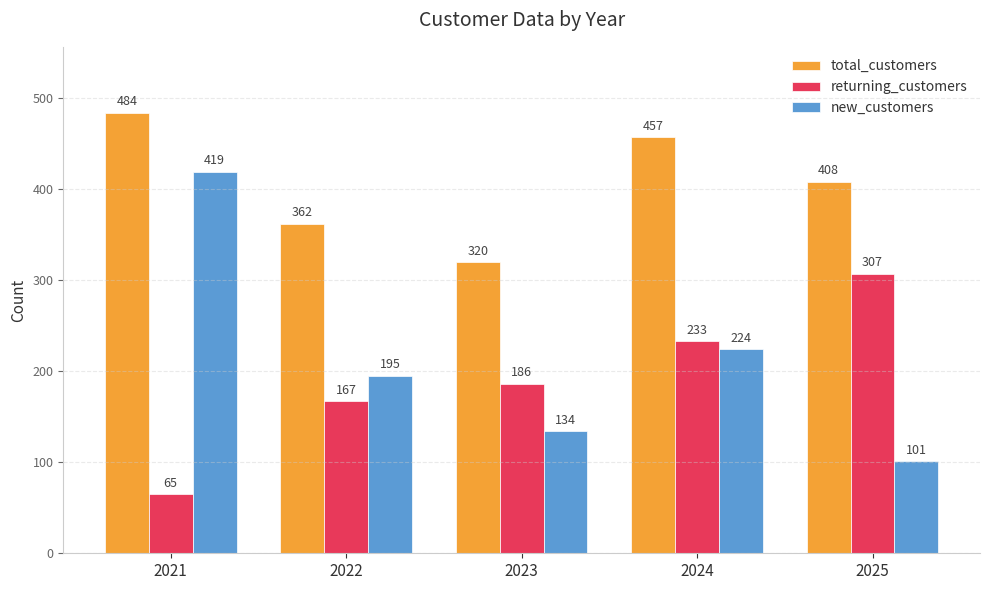

What are all the series names shown in the legend?

total_customers, returning_customers, new_customers